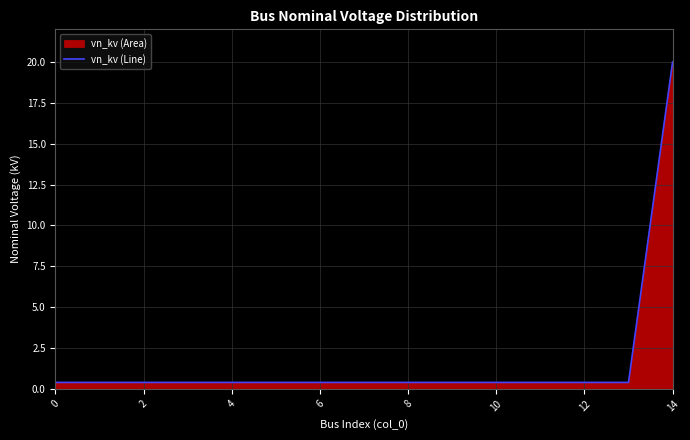

What is the label of the 7th point from the right?

8